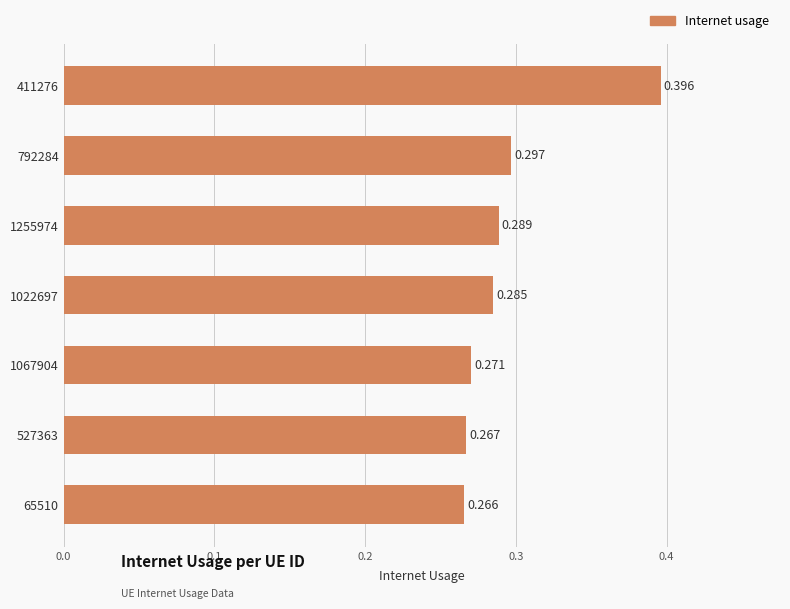

Are the bars horizontal?

Yes